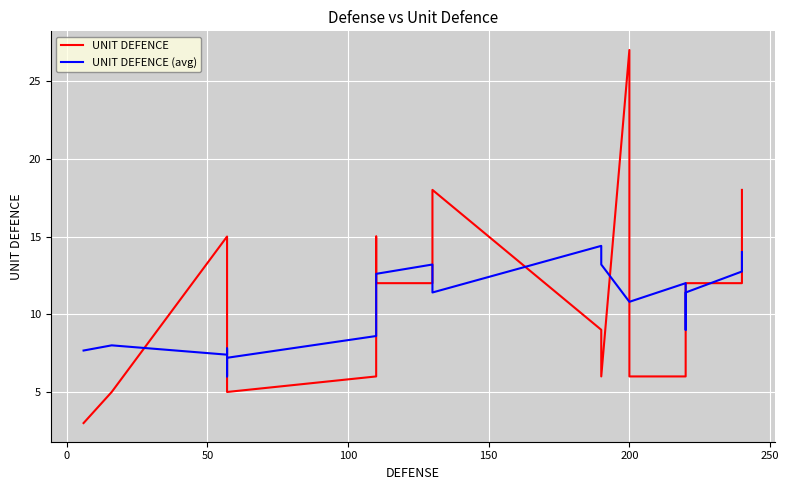

Between 8 and 18, which series saw the biggest shift?

UNIT DEFENCE